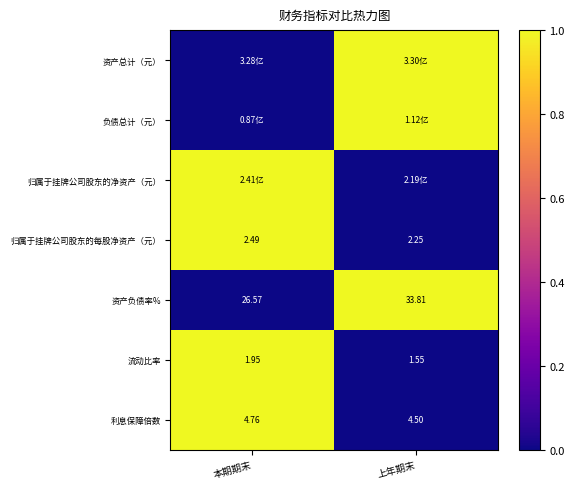

At which label is 资产负债率% closest to 30?

本期期末